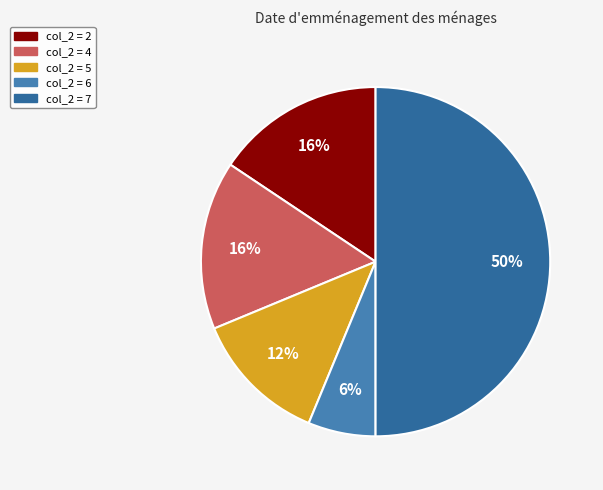

How many segments does this pie chart have?

5